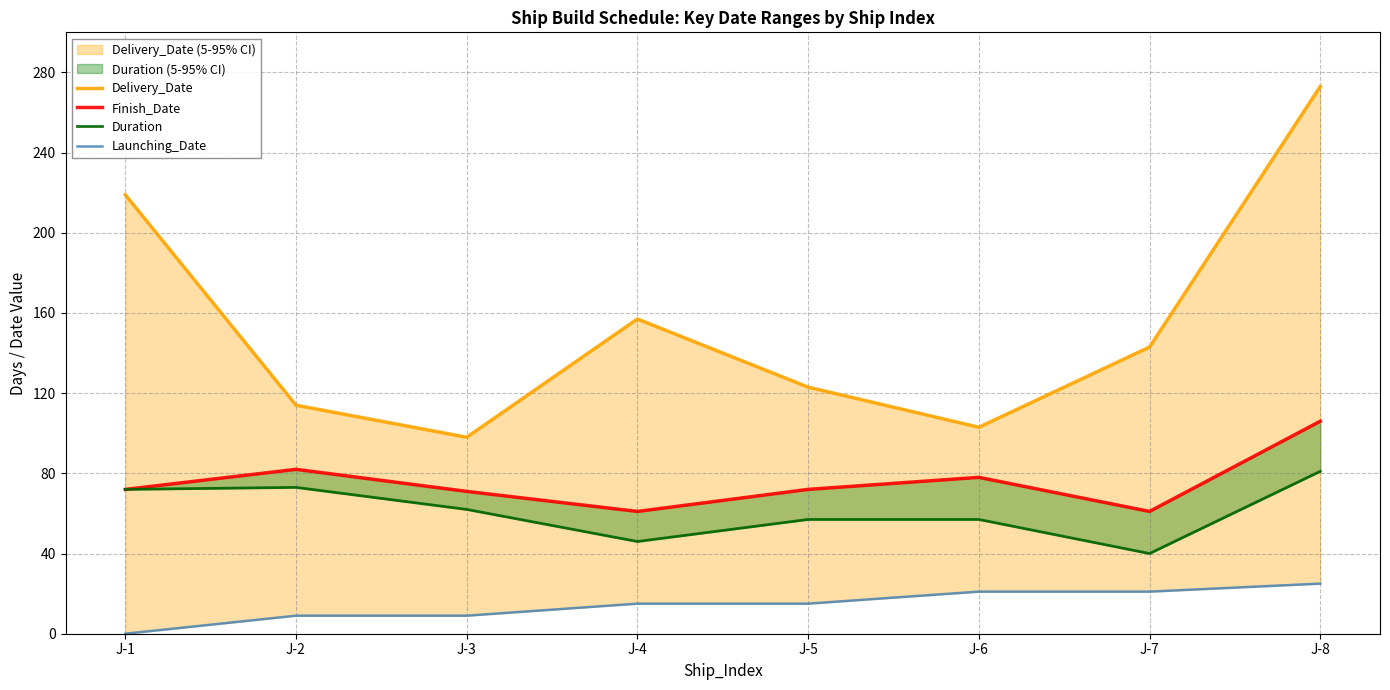

True or false: Duration has more than 2 interior local peaks.

False